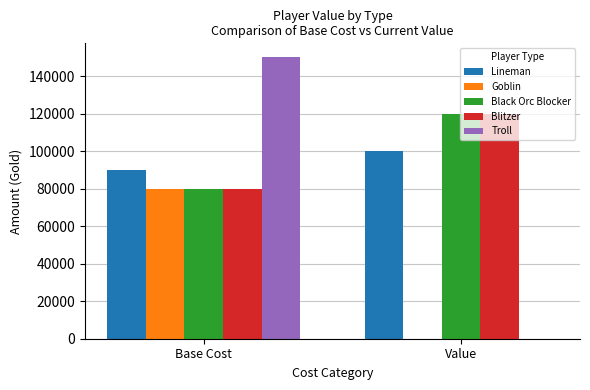

At which category does the chart reach its peak across all series?

Base Cost